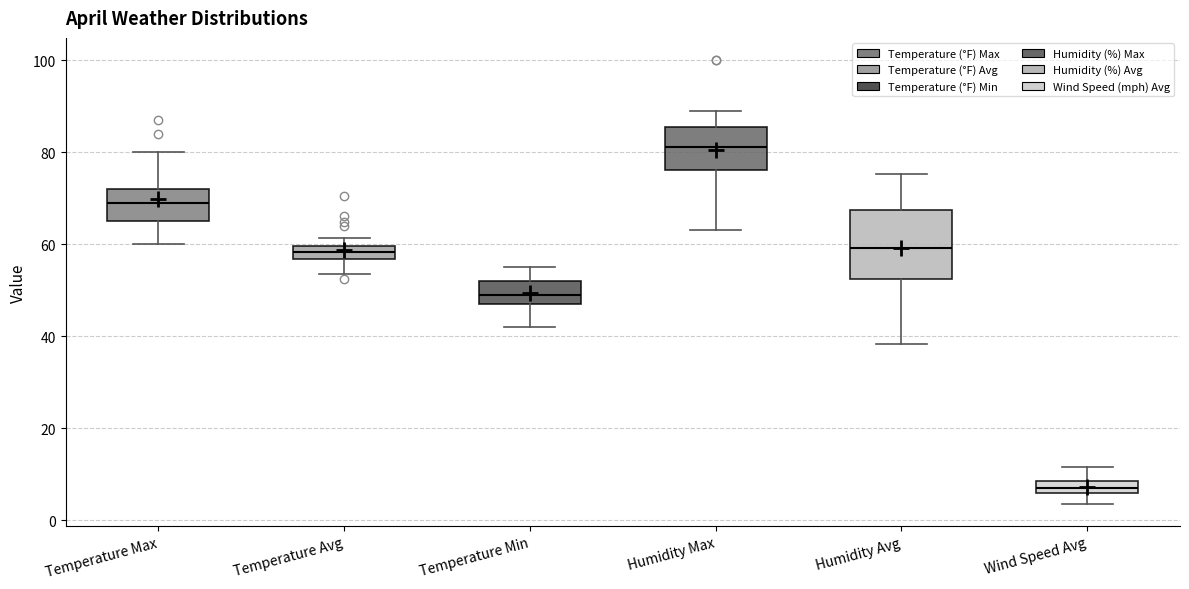

Which box's median line is the lowest?

Wind Speed Avg